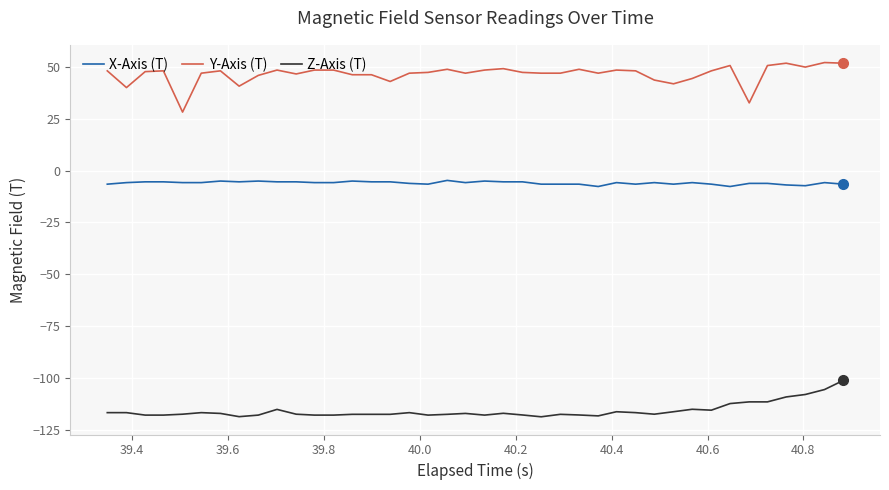

List the series in order of their peak value, highest first.

Y-Axis (T), X-Axis (T), Z-Axis (T)